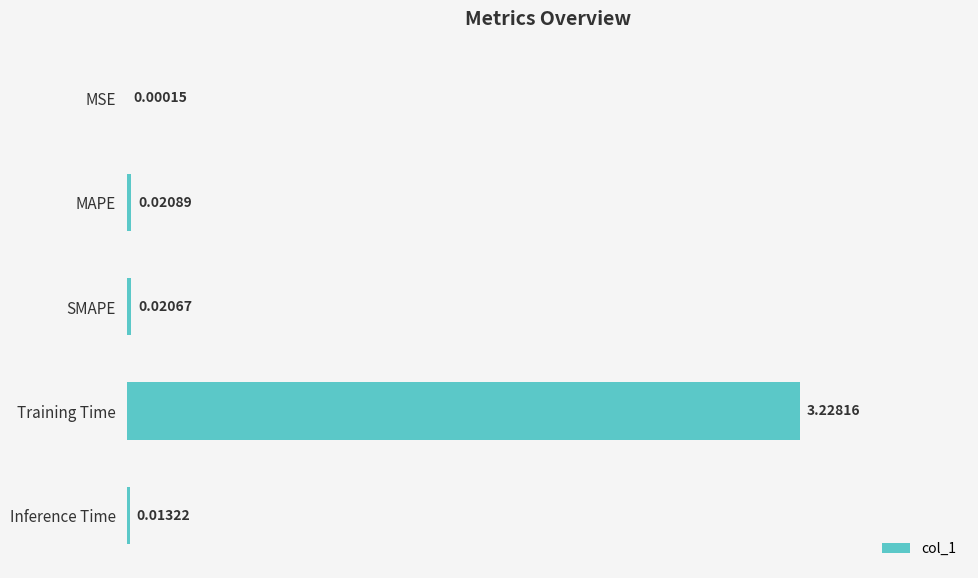

At which label is the value closest to 1?

MAPE